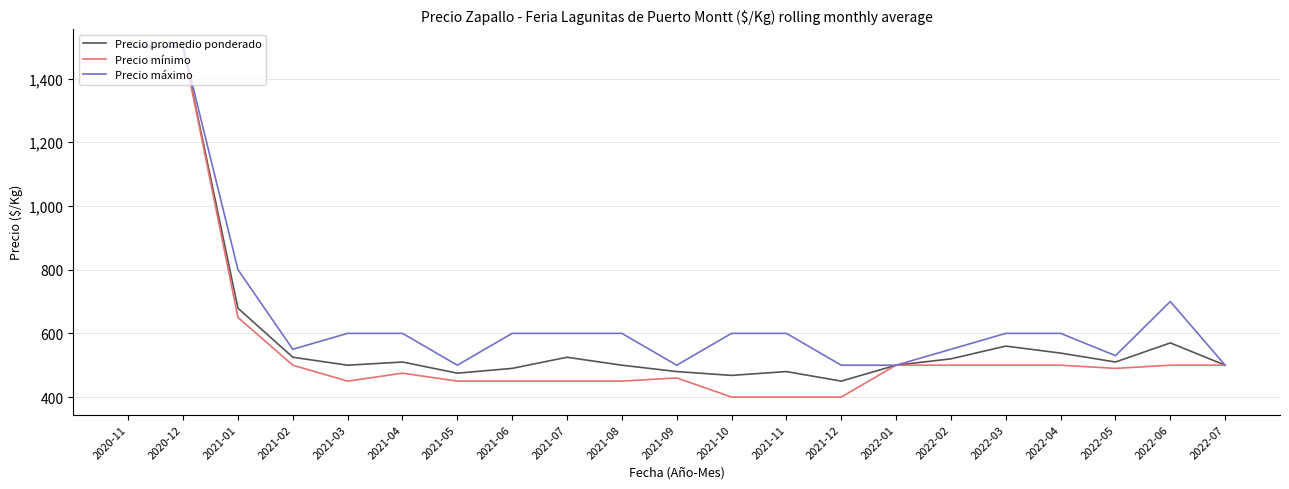

Reading left to right, extract all data points from this chart.

Precio promedio ponderado: 1500	1500	679	525	500	510	475	490	525	500	480	468	480	450	500	520	560	538	510	570	500
Precio mínimo: 1500	1500	650	500	450	475	450	450	450	450	460	400	400	400	500	500	500	500	490	500	500
Precio máximo: 1500	1500	800	550	600	600	500	600	600	600	500	600	600	500	500	550	600	600	530	700	500